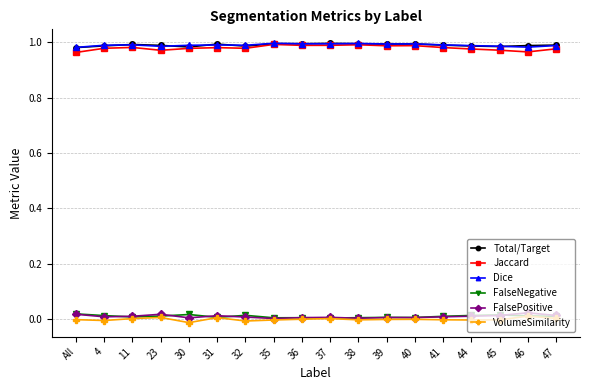

How many FalsePositive values are between 0 and 1?

18